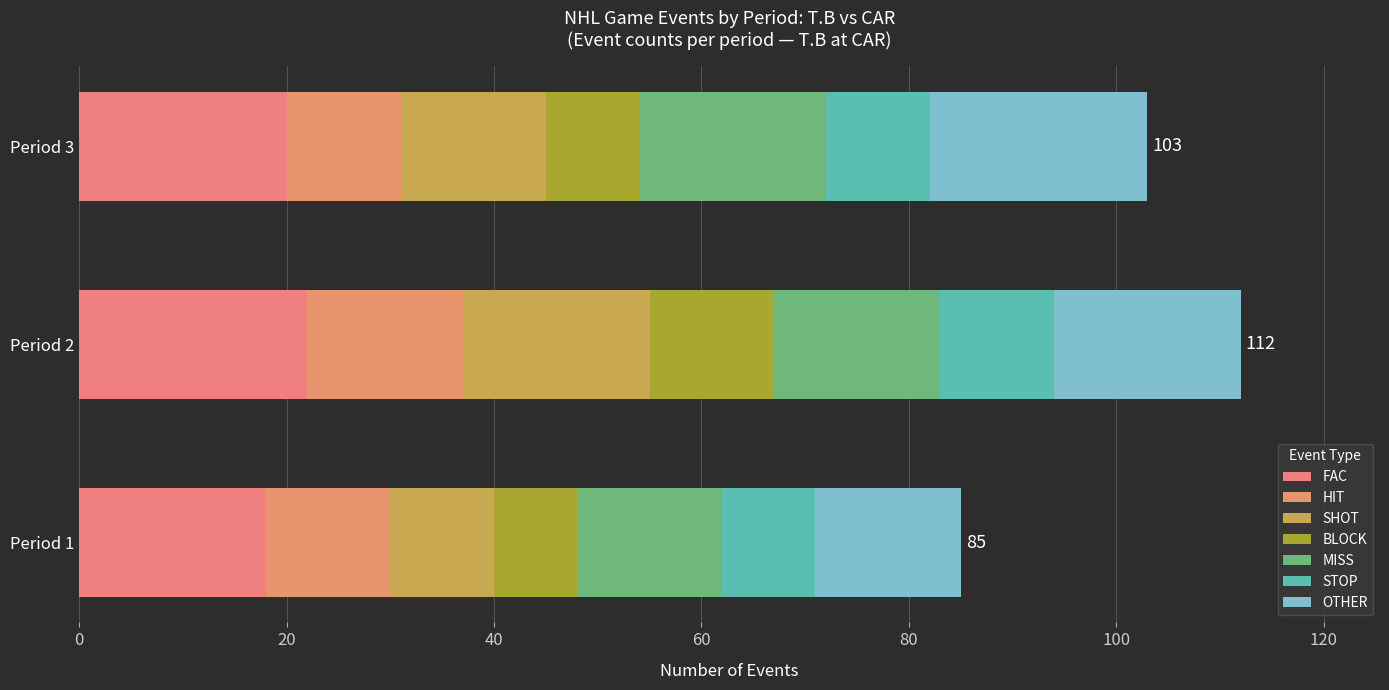

What is the value of the 3rd bar from the left?

20